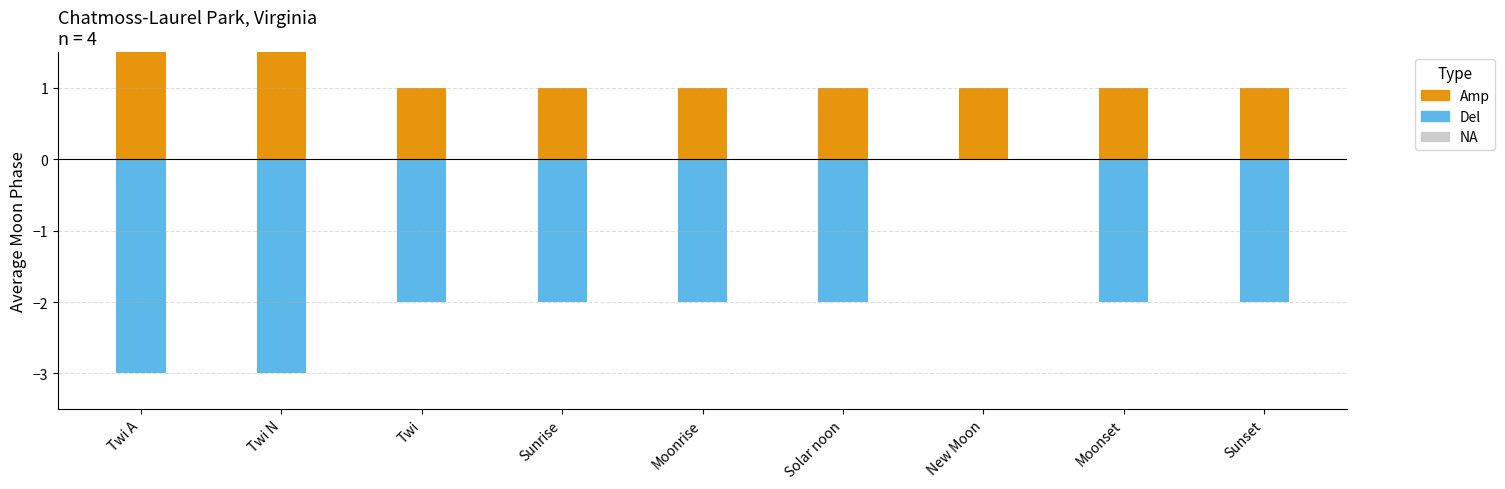

What is the total value across all series at Moonset?

-1